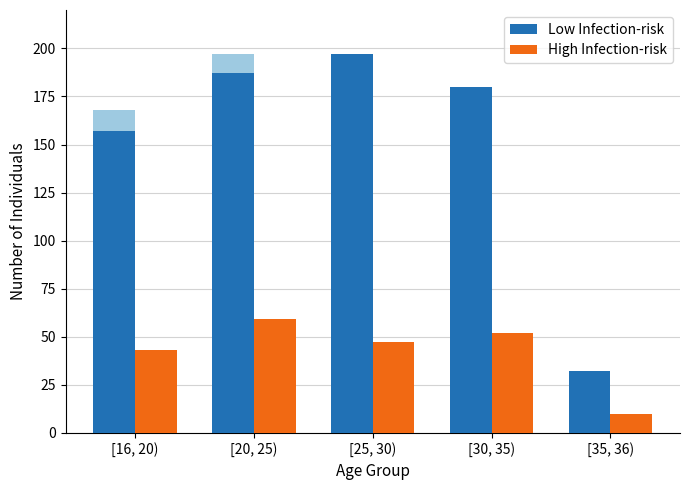

What is the value of the Low Infection-risk bar at the 4th from the left?

180